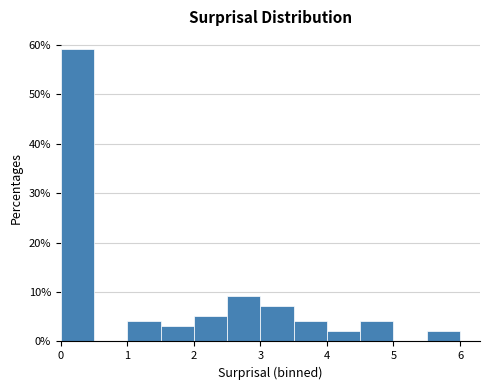

How tall is the bar that spans 2.0 to 2.5 on the x-axis? The values are not printed on the chart, so give them approximately, as read against the axis.

5